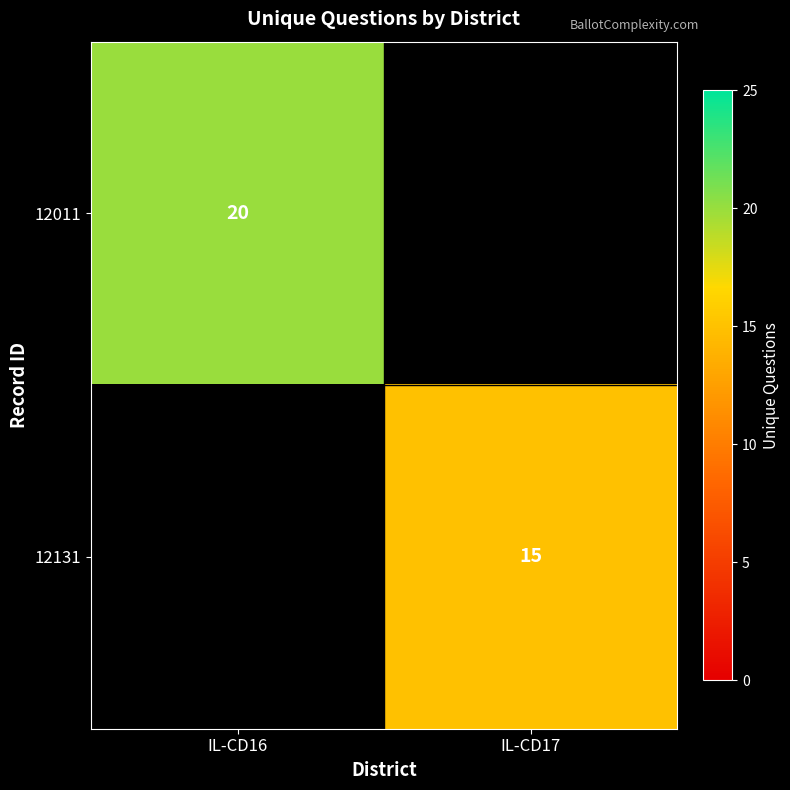

The 12131 series shows 23 at IL-CD17. True or false?

False